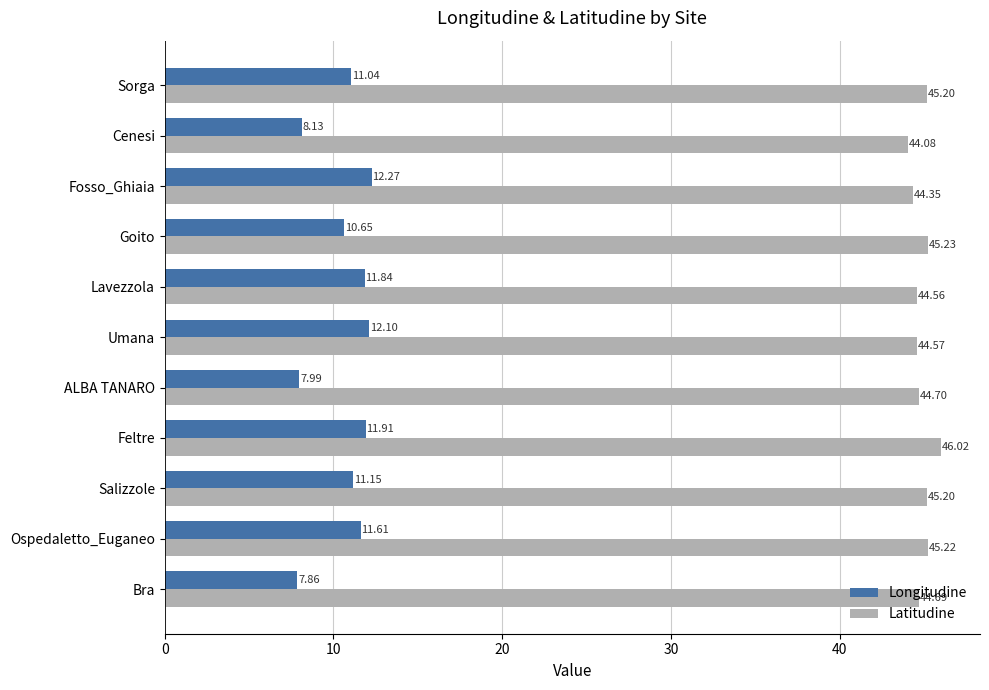

Which series has the largest total across all categories?

Latitudine